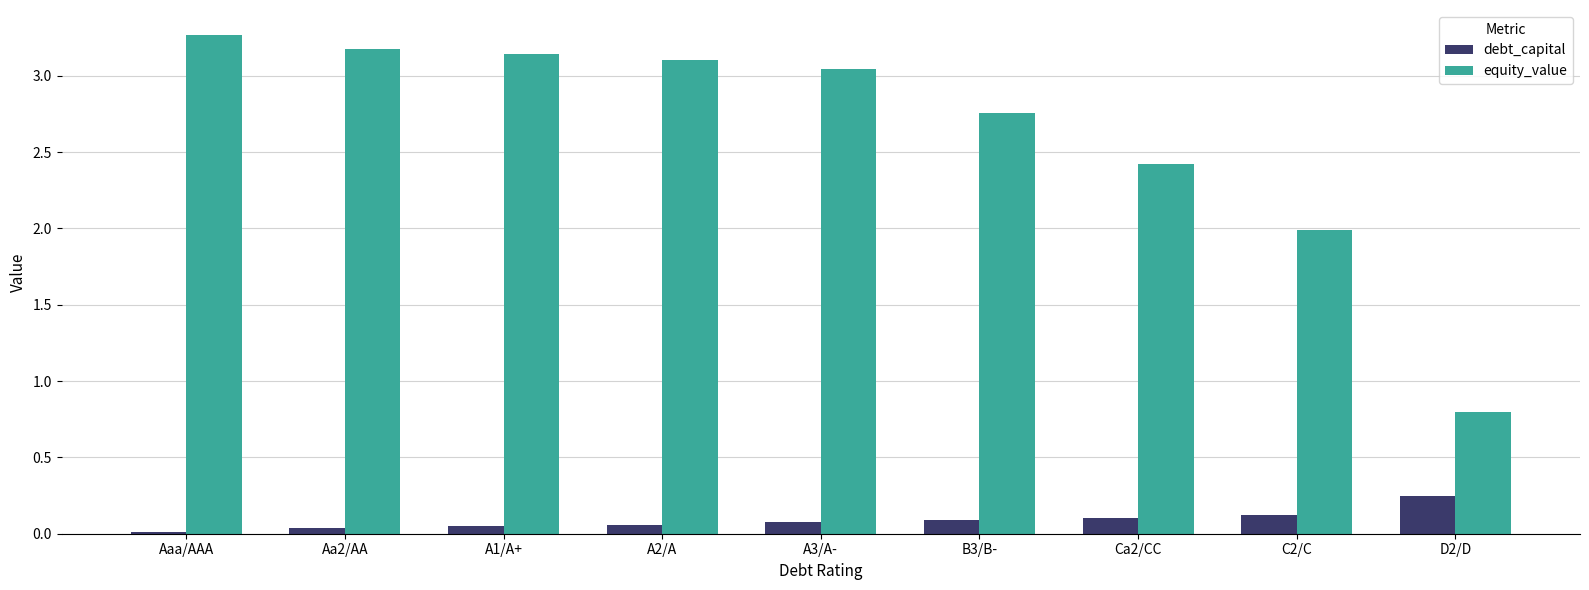

What is the total value across all series at C2/C?

2.1